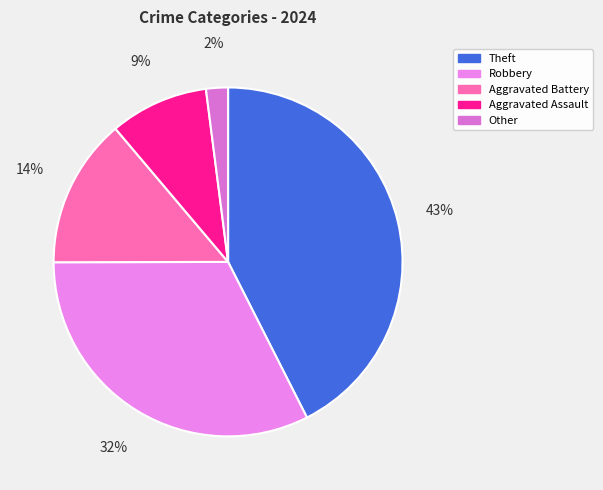

Count the number of slices in the pie.

5